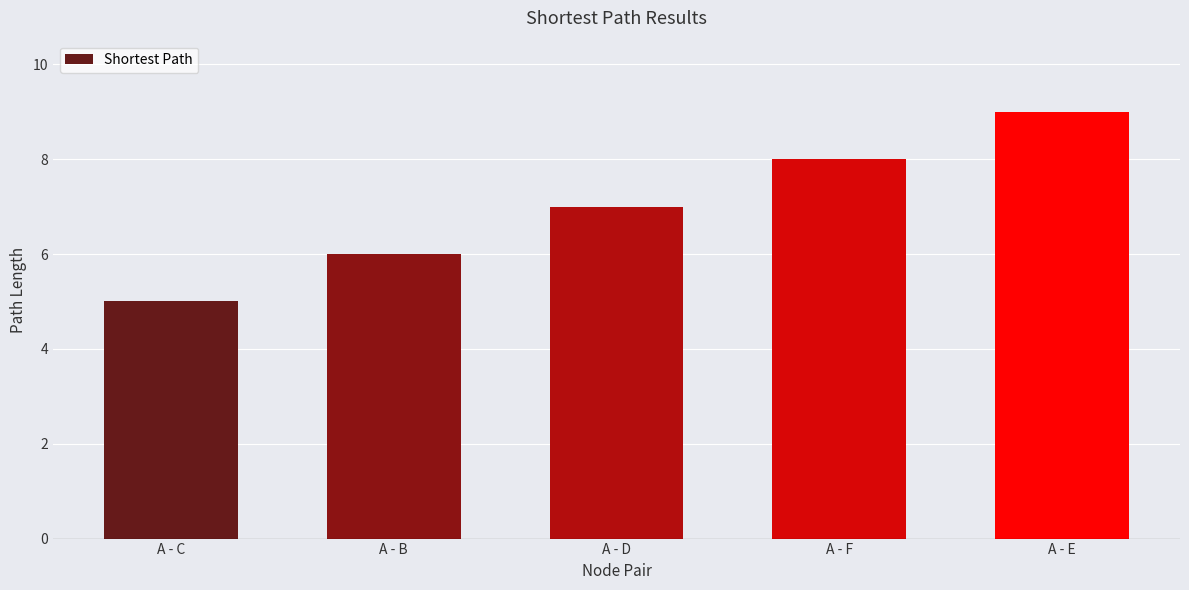

Reading right to left, extract all data points from this chart.

A - E=9	A - F=8	A - D=7	A - B=6	A - C=5